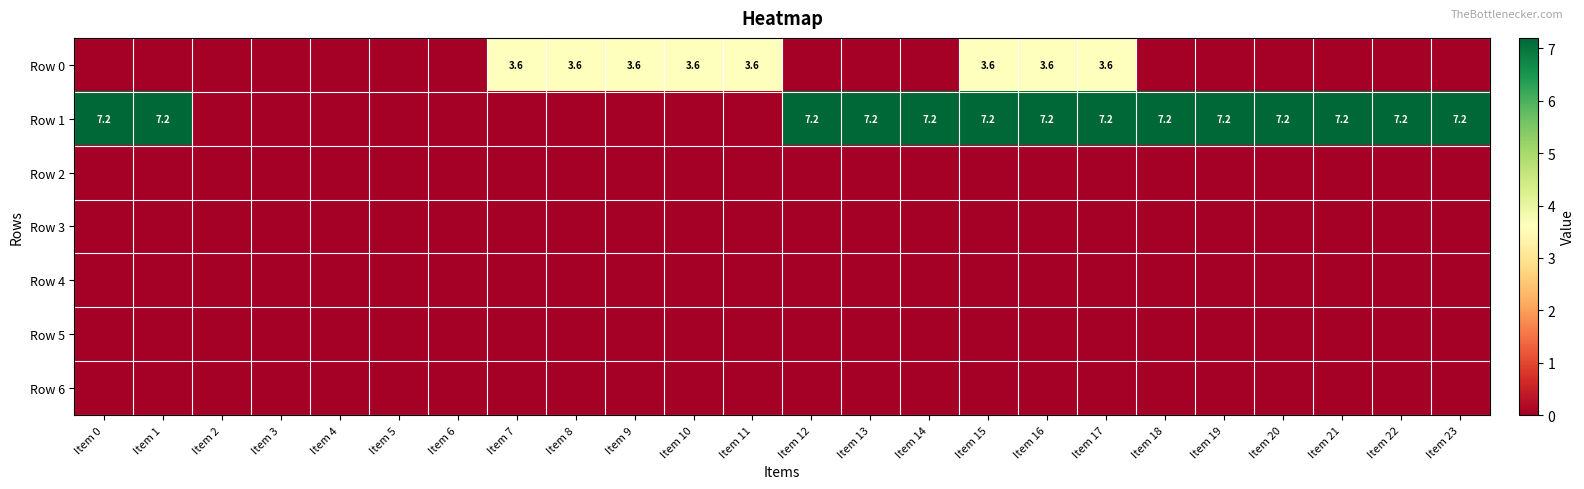

What is the maximum value for Row 0?

3.6